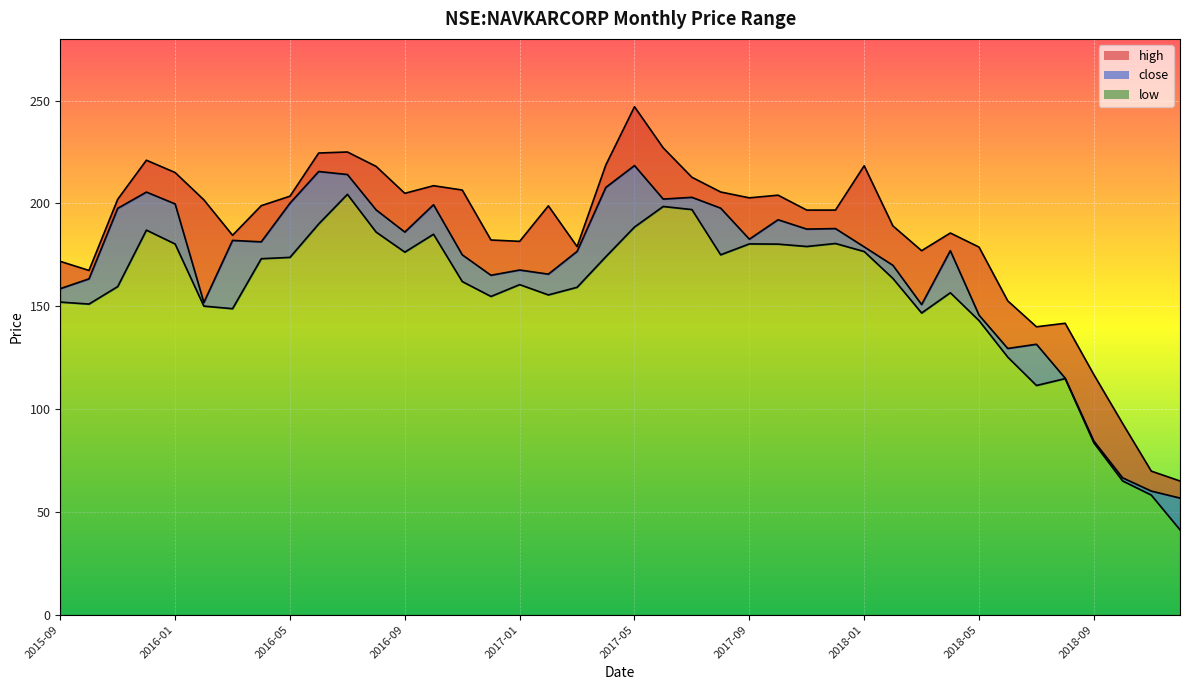

Reading left to right, what are all the values shown in this chart?

close: 2015-09=158.6	2015-10=163.3	2015-11=197.6	2015-12=205.5	2016-01=199.8	2016-02=151.8	2016-03=182.0	2016-04=181.3	2016-05=200.1	2016-06=215.5	2016-07=214.1	2016-08=196.9	2016-09=186.1	2016-10=199.4	2016-11=175.0	2016-12=165.1	2017-01=167.6	2017-02=165.6	2017-03=176.6	2017-04=207.8	2017-05=218.4	2017-06=202.1	2017-07=202.9	2017-08=197.7	2017-09=182.6	2017-10=192.1	2017-11=187.5	2017-12=187.8	2018-01=178.9	2018-02=169.9	2018-03=150.8	2018-04=177.0	2018-05=145.6	2018-06=129.4	2018-07=131.5	2018-08=115.0	2018-09=84.4	2018-10=66.6	2018-11=60.1	2018-12=56.7
high: 2015-09=171.8	2015-10=167.4	2015-11=202.0	2015-12=221.0	2016-01=215.0	2016-02=201.8	2016-03=184.5	2016-04=198.9	2016-05=203.5	2016-06=224.5	2016-07=225.0	2016-08=218.0	2016-09=204.9	2016-10=208.6	2016-11=206.5	2016-12=182.2	2017-01=181.6	2017-02=198.8	2017-03=179.0	2017-04=218.6	2017-05=247.0	2017-06=227.0	2017-07=212.7	2017-08=205.6	2017-09=202.7	2017-10=204.0	2017-11=196.8	2017-12=196.8	2018-01=218.3	2018-02=189.1	2018-03=177.0	2018-04=185.6	2018-05=178.8	2018-06=152.6	2018-07=140.0	2018-08=141.7	2018-09=116.7	2018-10=93.0	2018-11=69.8	2018-12=65.0
low: 2015-09=152.0	2015-10=151.1	2015-11=159.6	2015-12=187.0	2016-01=180.2	2016-02=150.1	2016-03=148.8	2016-04=173.1	2016-05=173.8	2016-06=190.0	2016-07=204.4	2016-08=186.1	2016-09=176.3	2016-10=185.0	2016-11=162.0	2016-12=154.8	2017-01=160.5	2017-02=155.5	2017-03=159.2	2017-04=174.1	2017-05=188.5	2017-06=198.5	2017-07=197.0	2017-08=175.0	2017-09=180.3	2017-10=180.2	2017-11=179.1	2017-12=180.5	2018-01=176.6	2018-02=163.5	2018-03=146.7	2018-04=156.6	2018-05=143.0	2018-06=125.2	2018-07=111.5	2018-08=114.8	2018-09=83.6	2018-10=65.1	2018-11=58.2	2018-12=41.2